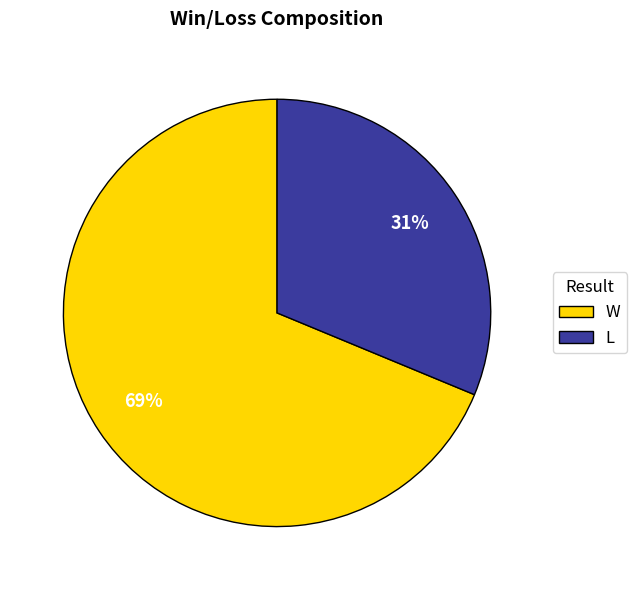

True or false: L accounts for 31% of the total.

True